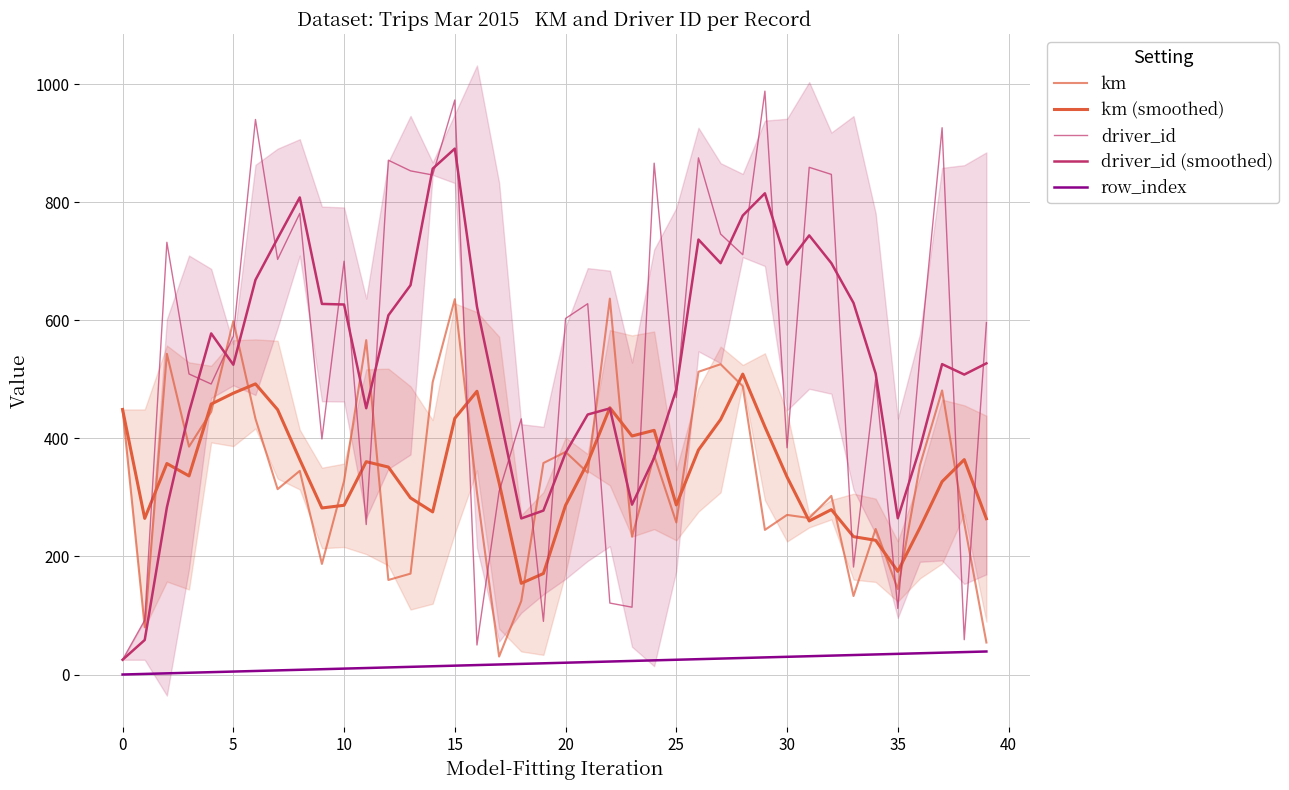

The value of driver_id (smoothed) at 35 is 425.5. True or false?

False